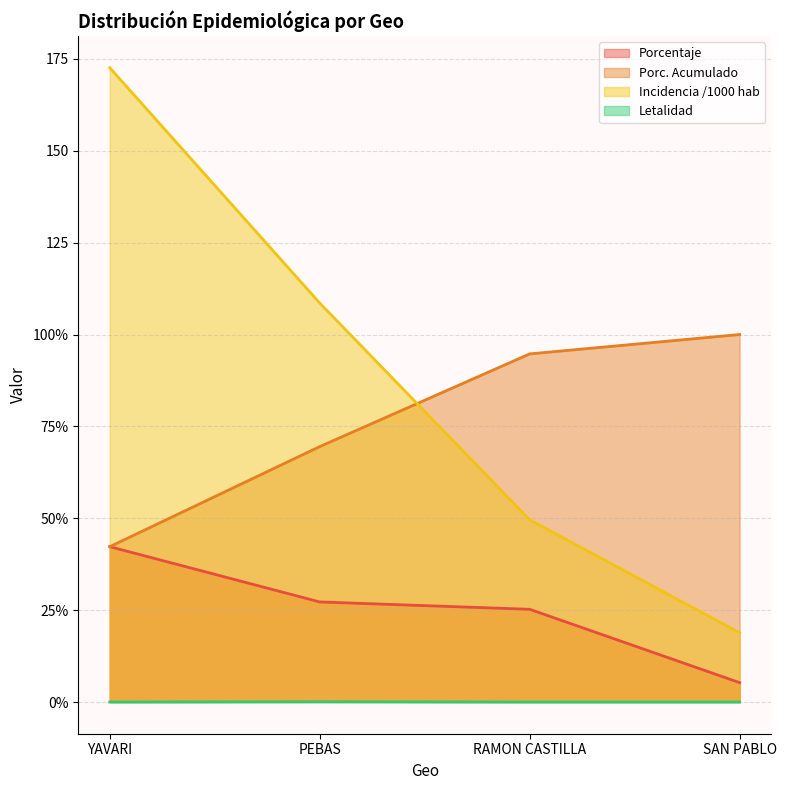

What is the label of the 2nd point from the right?

RAMON CASTILLA